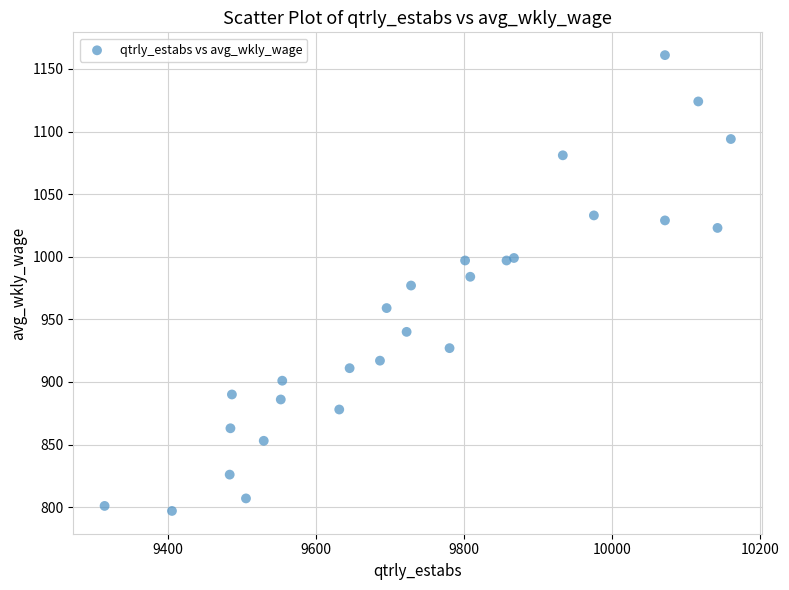

What is the range of X values (max minus min)?

846